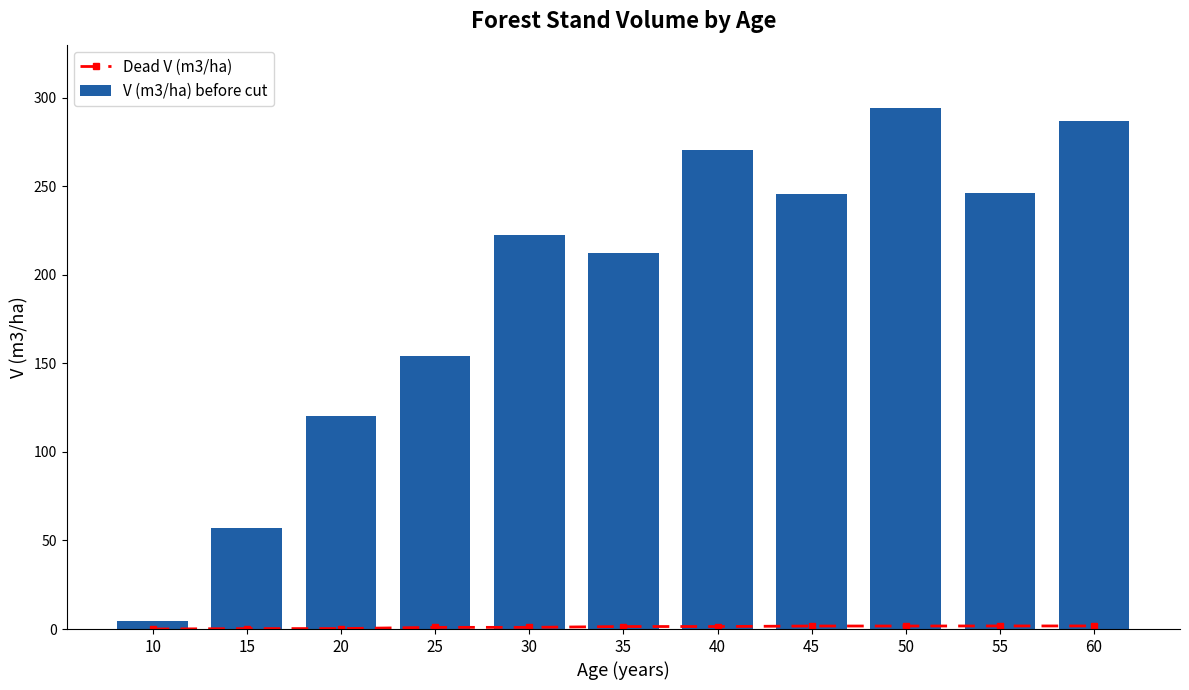

At which label is V (m3/ha) before cut closest to 149?

25